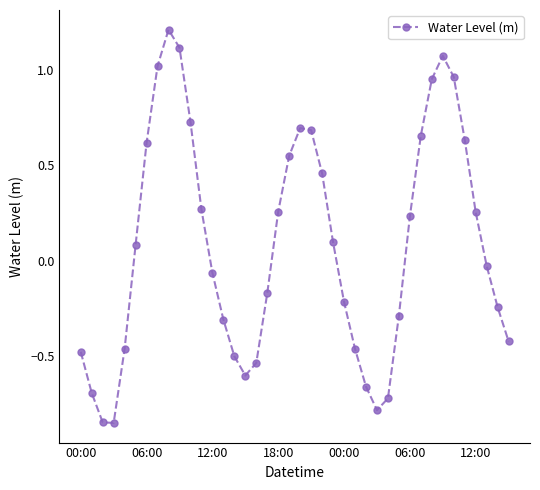

What is the difference between the maximum and second lowest values?

2.1